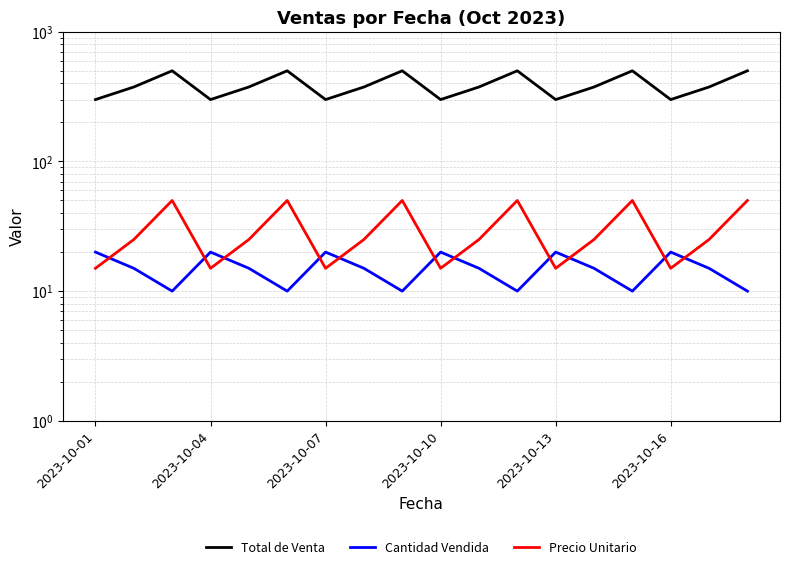

What is the maximum value for Cantidad Vendida?

20